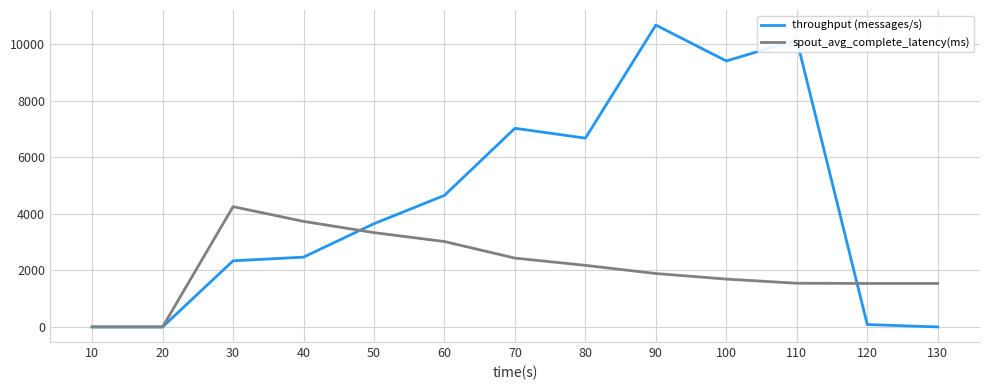

Which series has the widest spread of values?

throughput (messages/s)